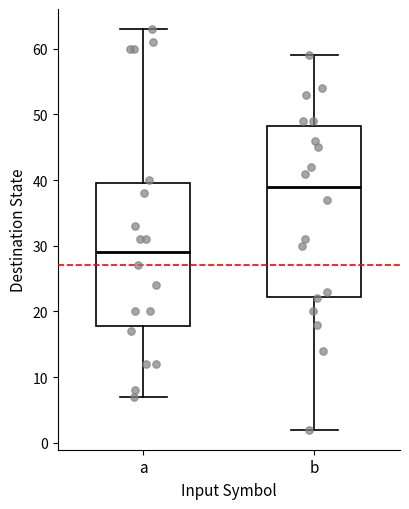

Comparing the boxes themselves (not the whiskers), which one is the tallest?

b